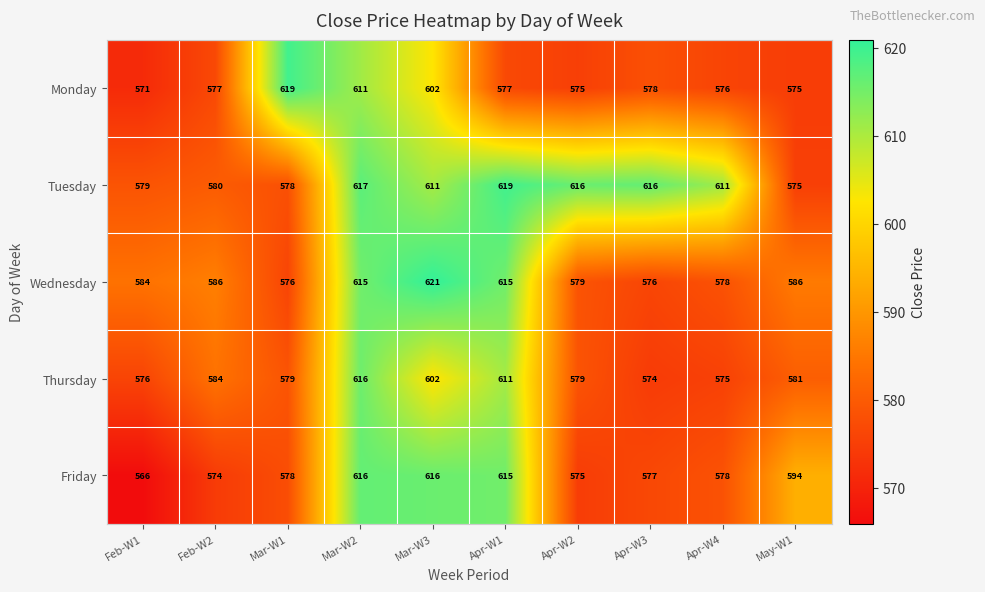

What is the smallest value displayed?

566